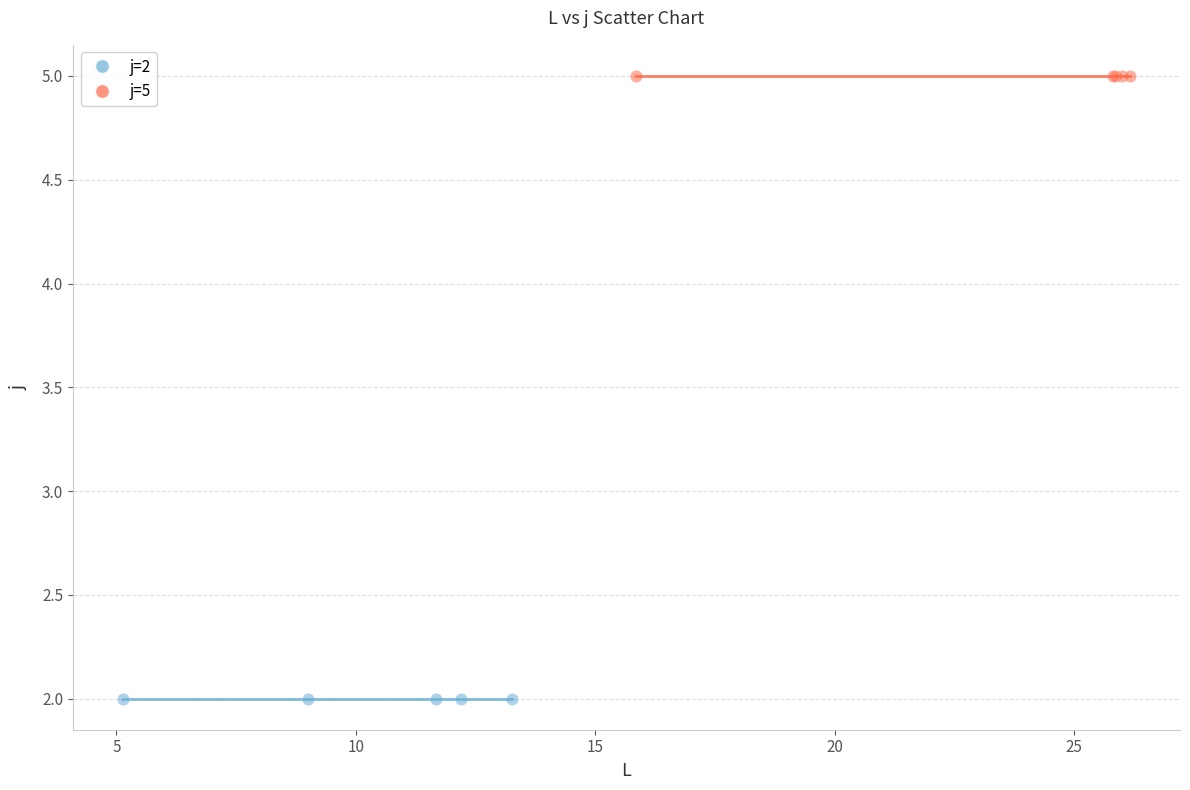

Which series contains the lowest Y value?

j=2